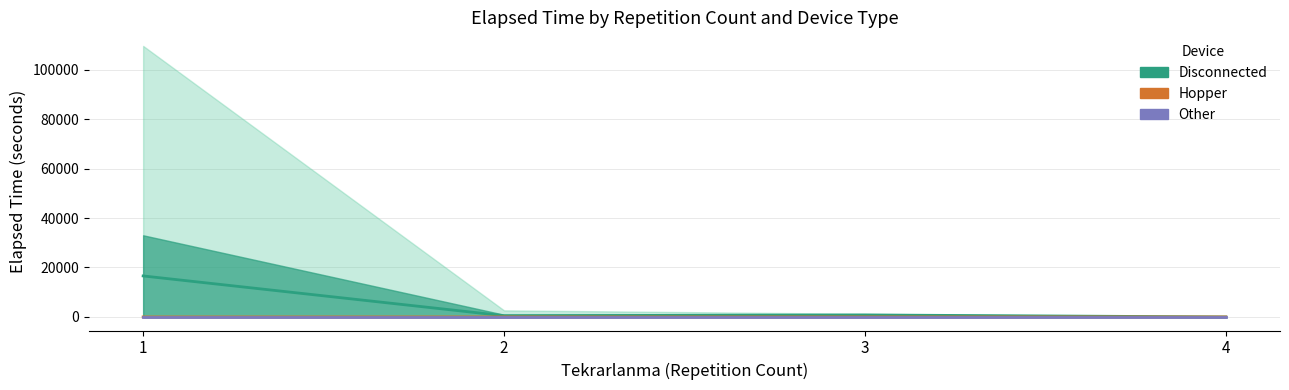

What is the difference between the highest and lowest values at 1?

16583.5